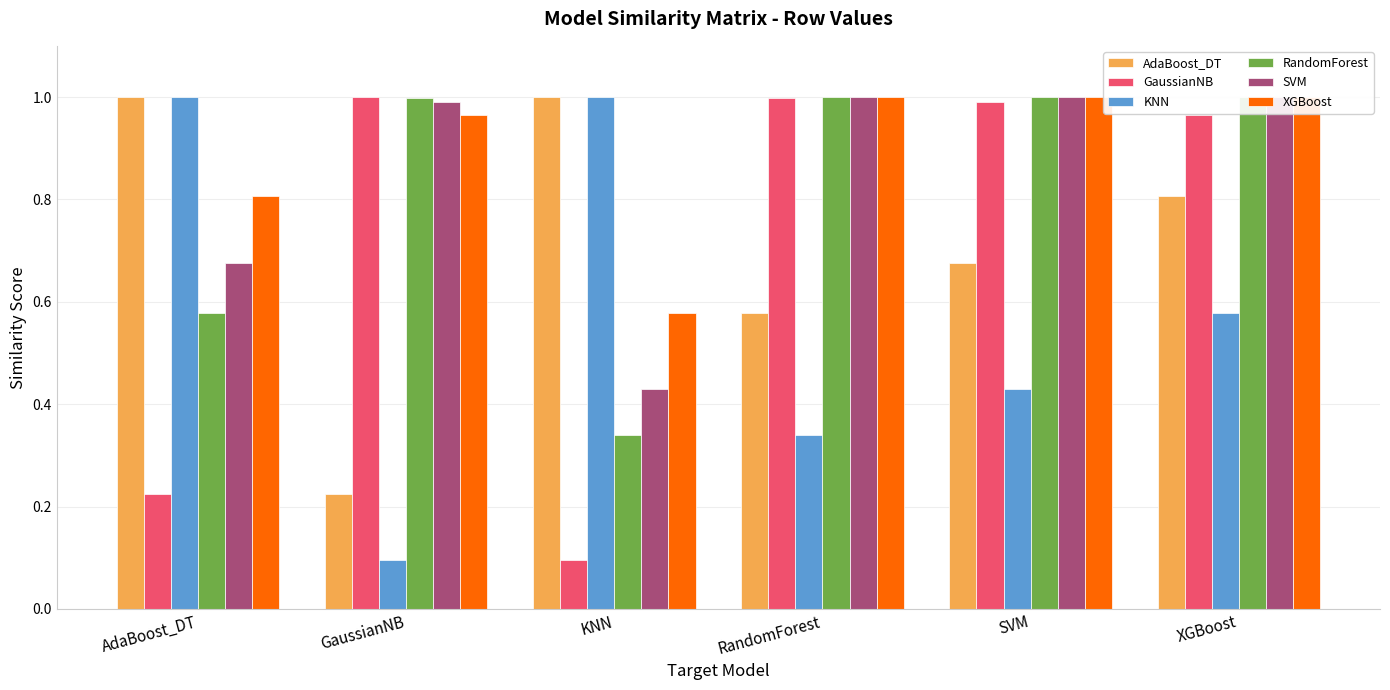

What is the label of the 1st bar from the left?

AdaBoost_DT